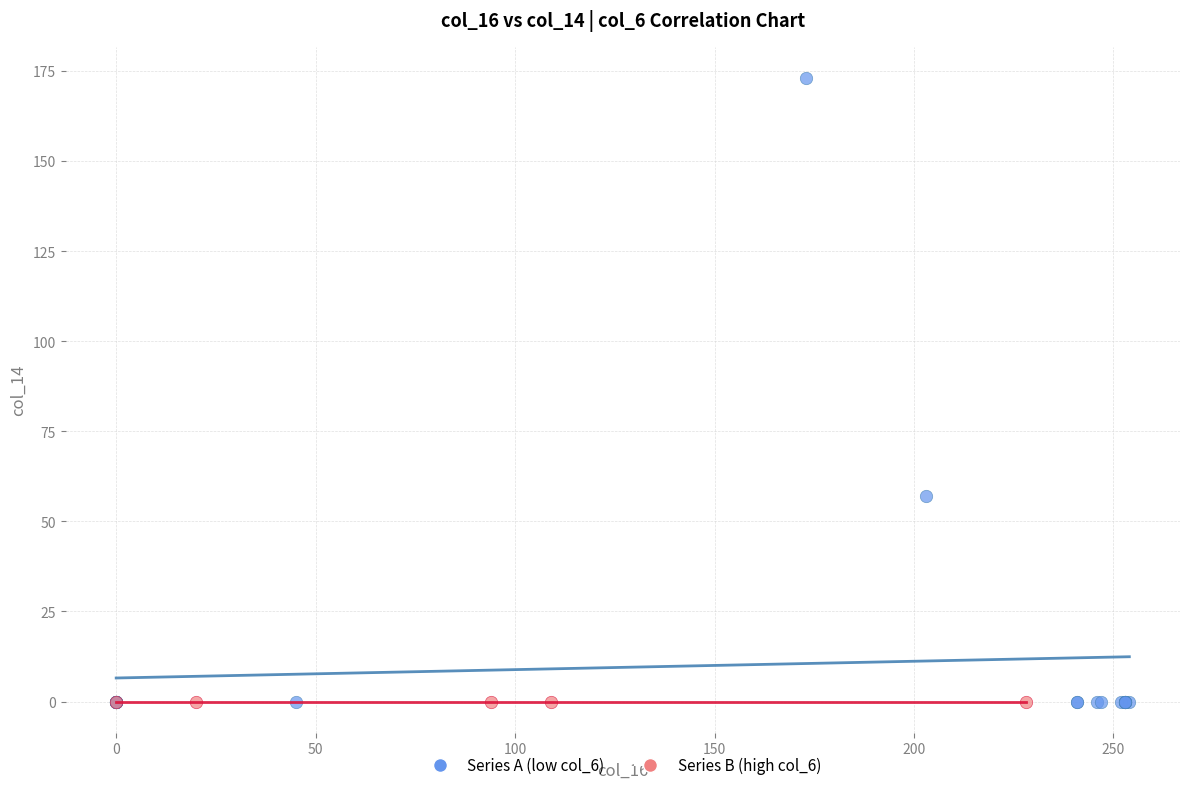

Which series contains the highest Y value?

Series A (low col_6)